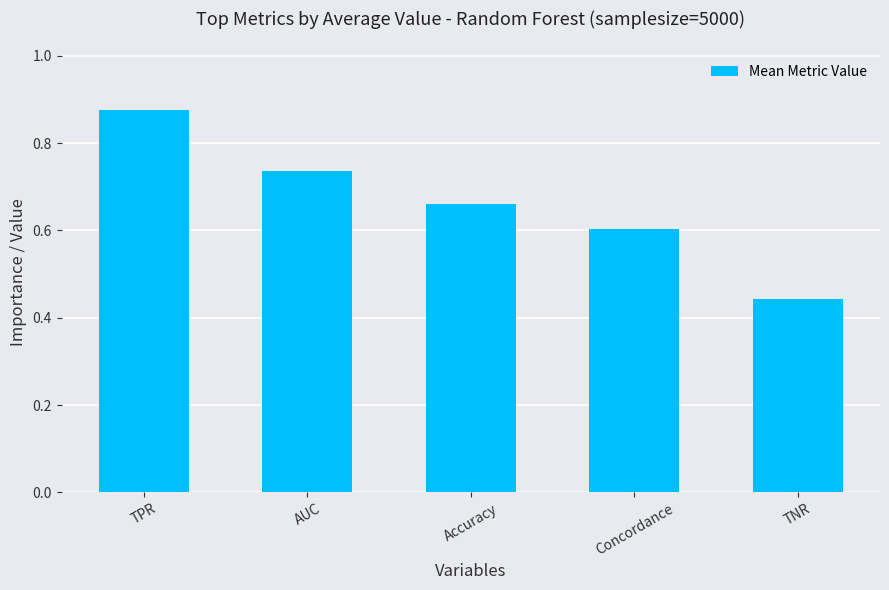

Rank the categories by value from highest to lowest.

TPR, AUC, Accuracy, Concordance, TNR